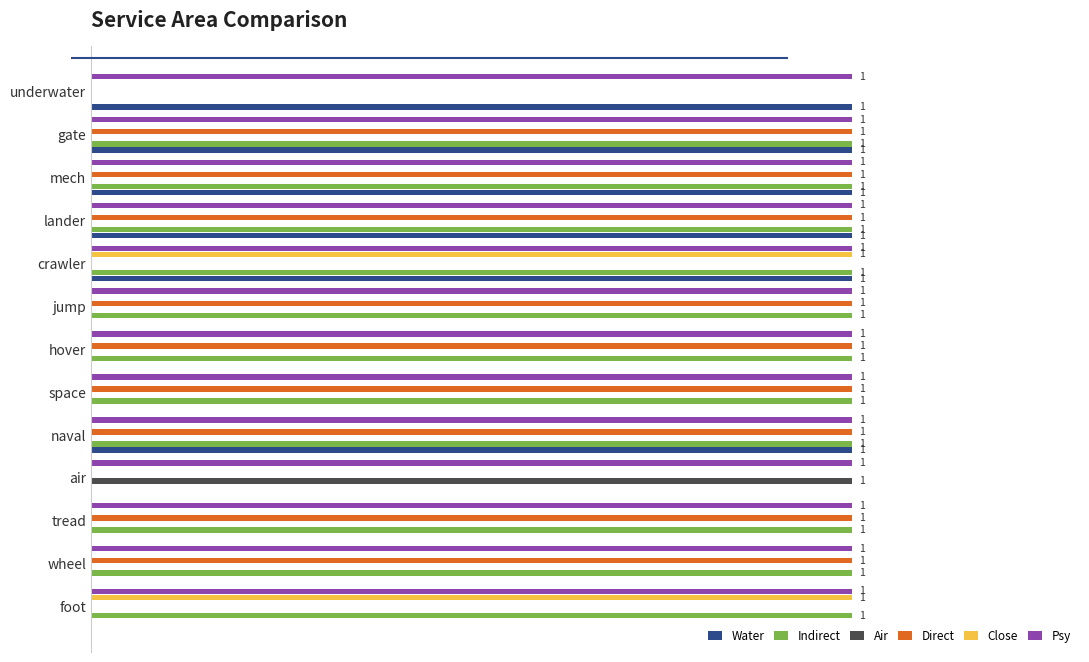

Which series has the largest total across all categories?

Psy